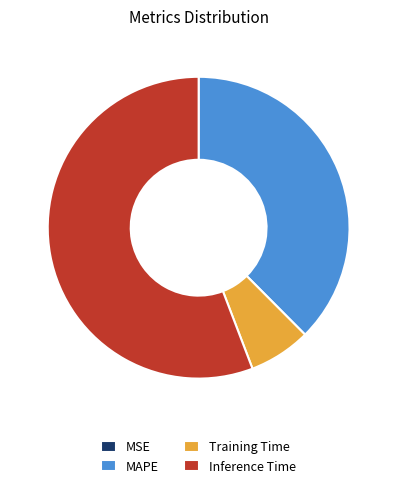

What is the largest slice in the pie chart?

Inference Time